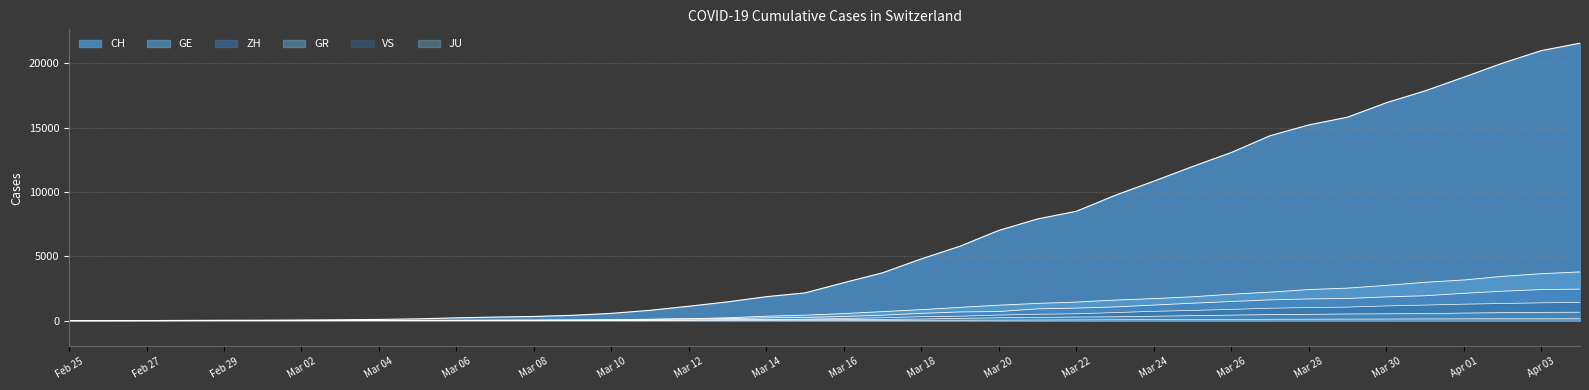

What is the label of the 6th point from the left?

Mar 06